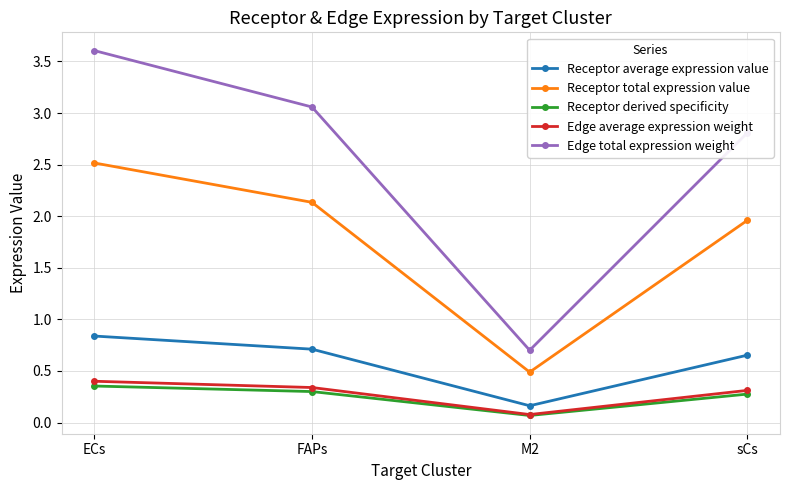

Where does the Receptor total expression value series first go above 2?

ECs